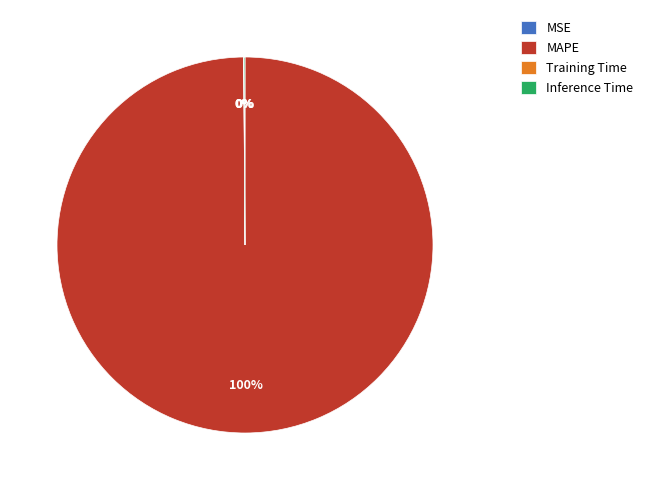

How many slices are in this pie chart?

4